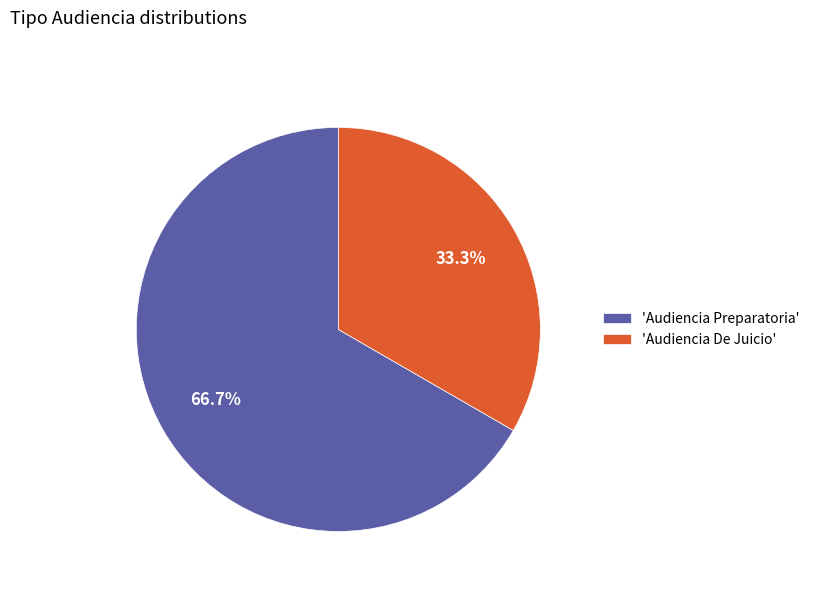

Is the sum of 'Audiencia Preparatoria' and 'Audiencia De Juicio' greater than half?

Yes